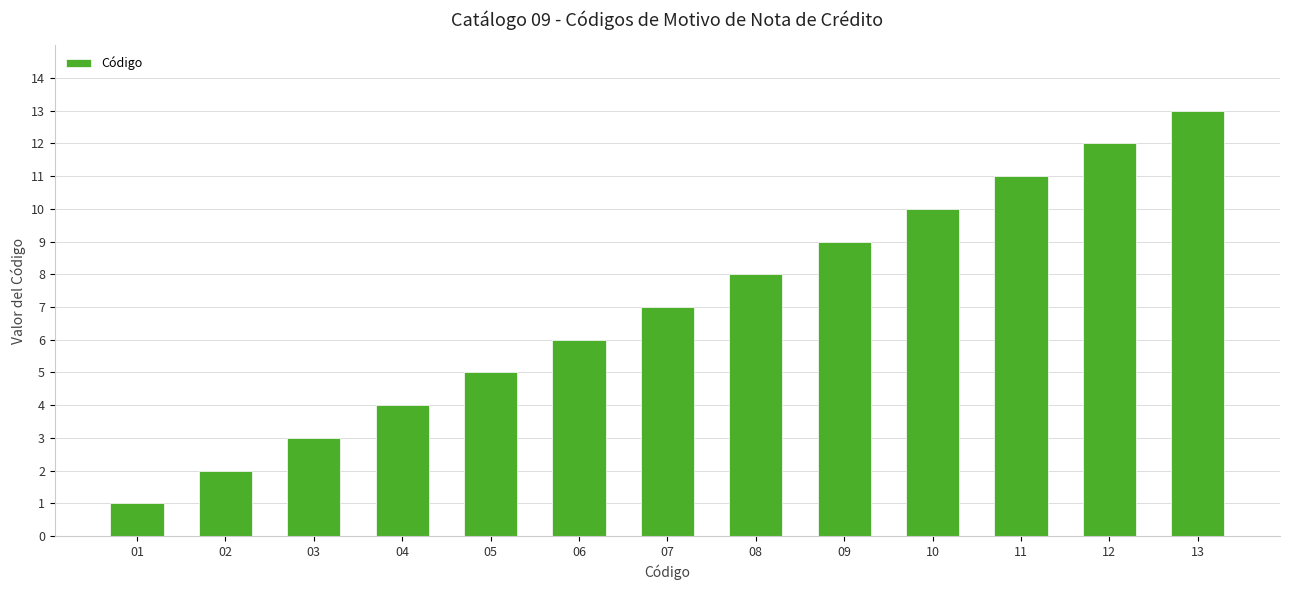

List the labels in order of value, largest first.

13, 12, 11, 10, 09, 08, 07, 06, 05, 04, 03, 02, 01